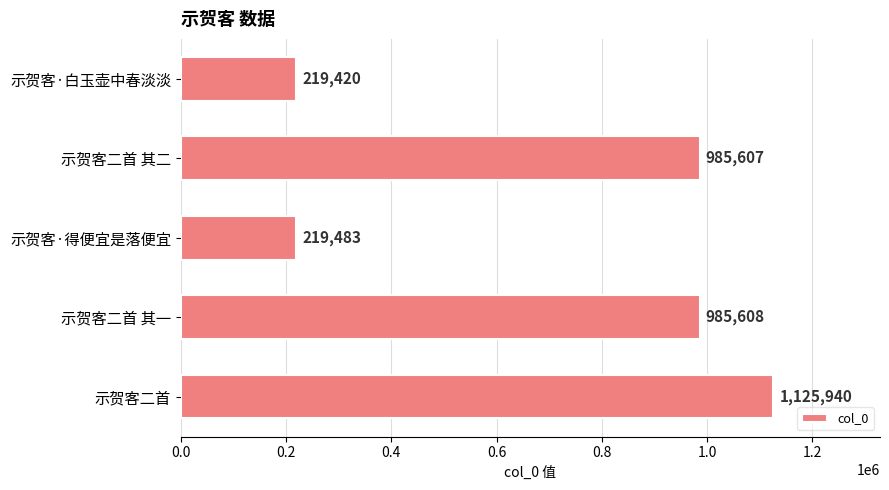

At which label is the value closest to 672680?

示贺客二首 其二